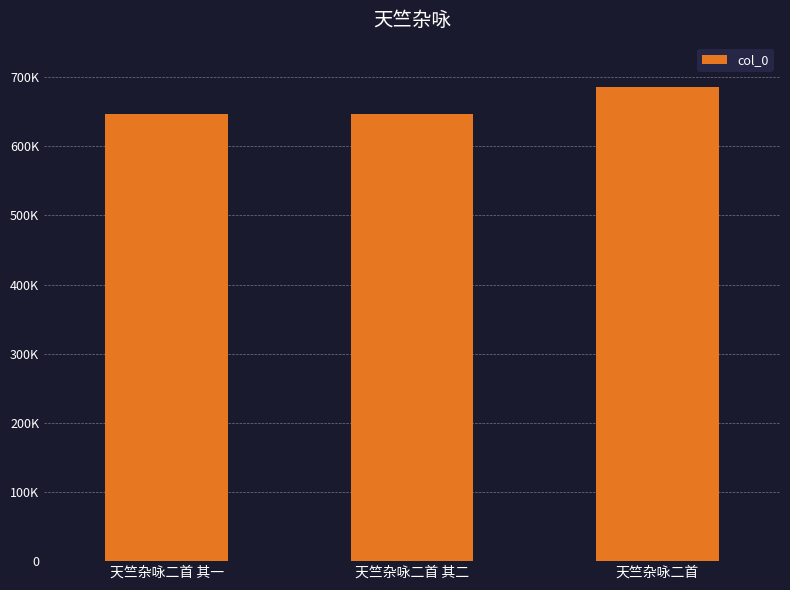

What is the ratio of the value at 天竺杂咏二首 to the value at 天竺杂咏二首 其一?

1.1